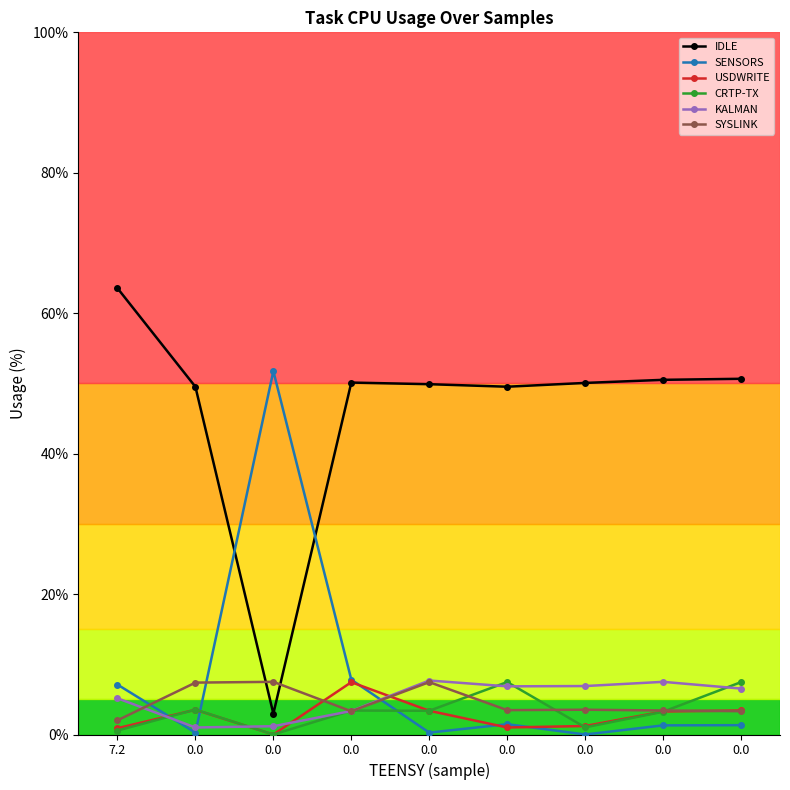

What is the difference between the maximum and minimum values in the IDLE series?

60.6